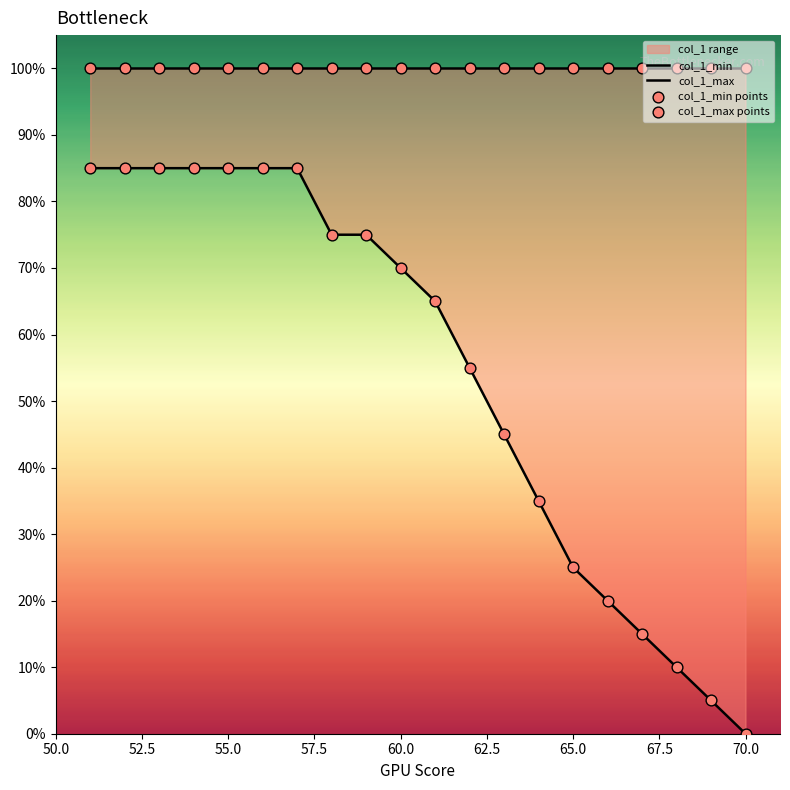

Which series has the largest total across all categories?

col_1_max